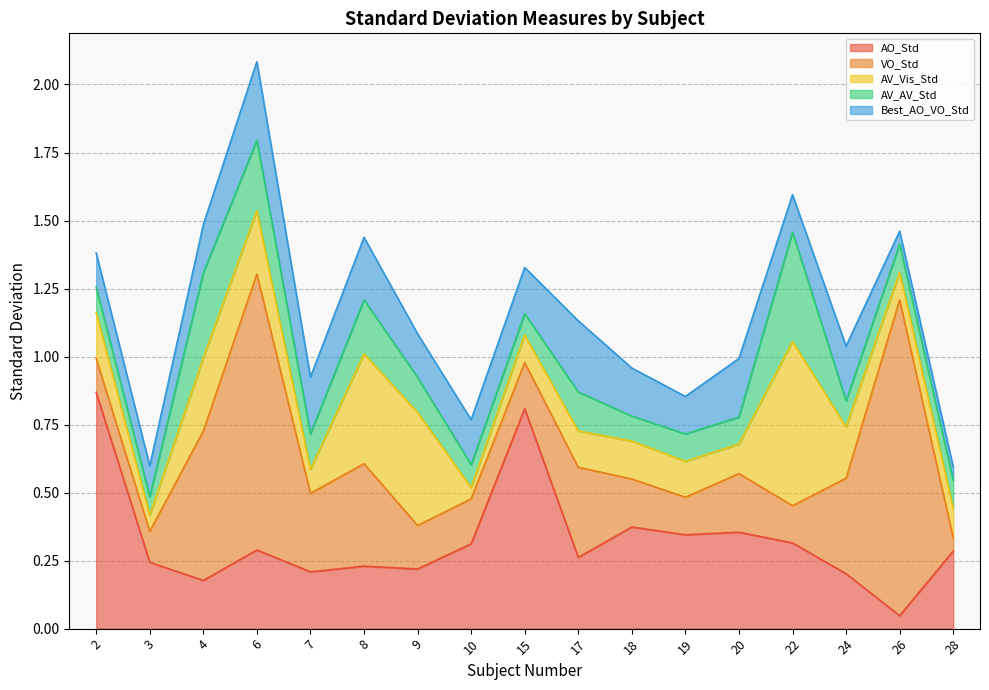

Where is Best_AO_VO_Std nearest to the value 0?

26